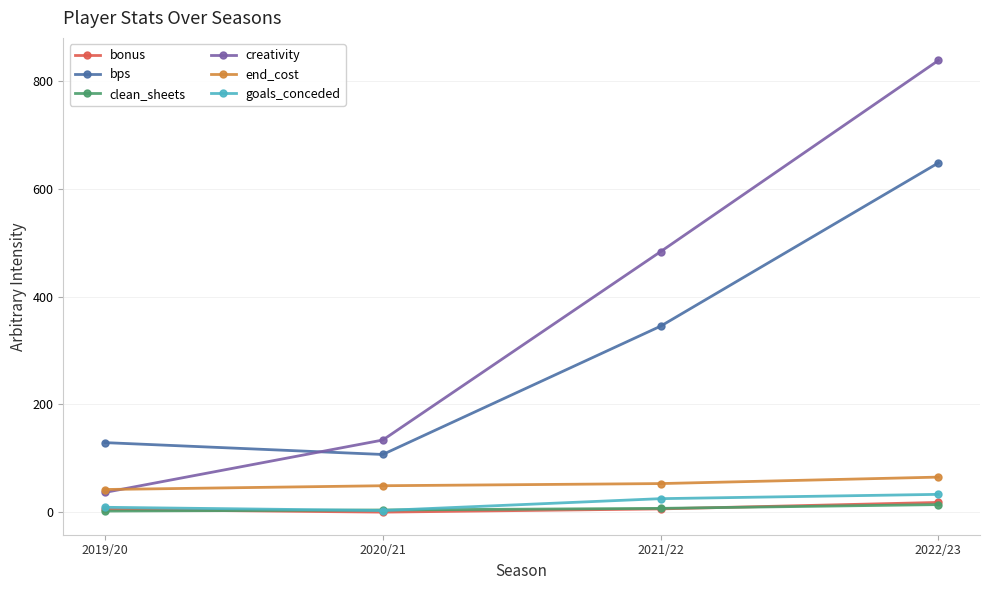

What is the label of the 4th point from the right?

2019/20